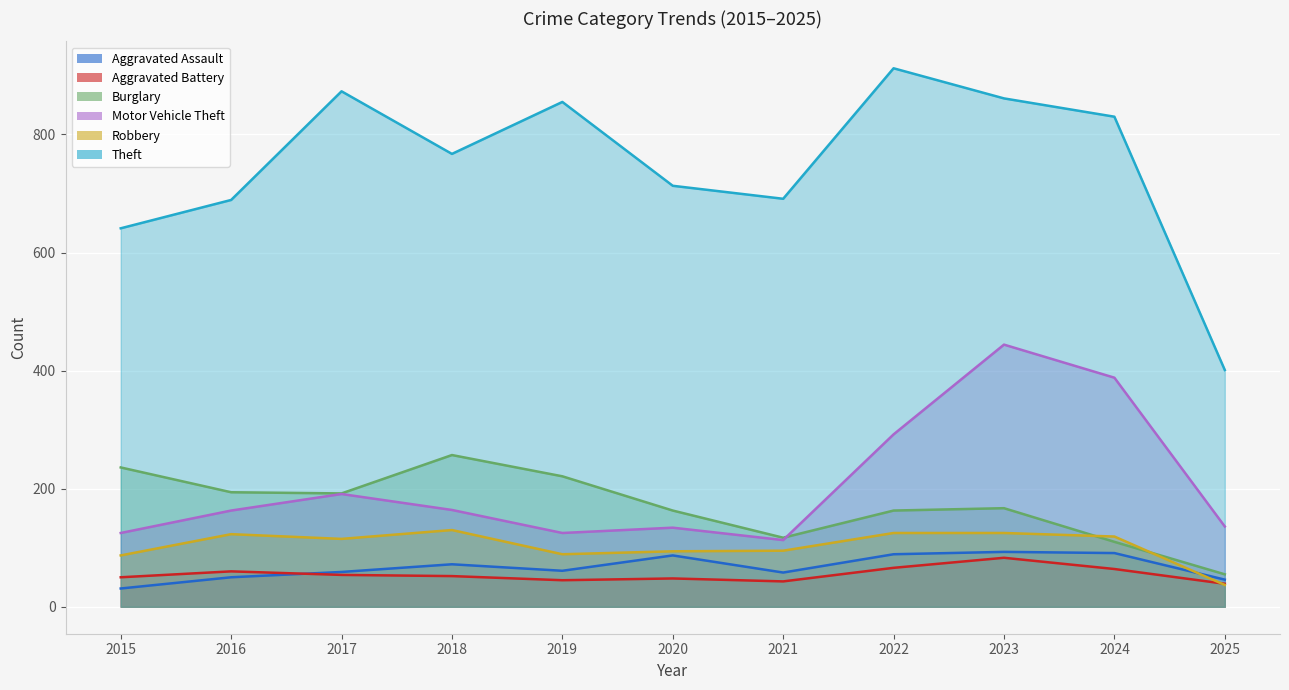

True or false: Motor Vehicle Theft and Theft cross at least once.

False